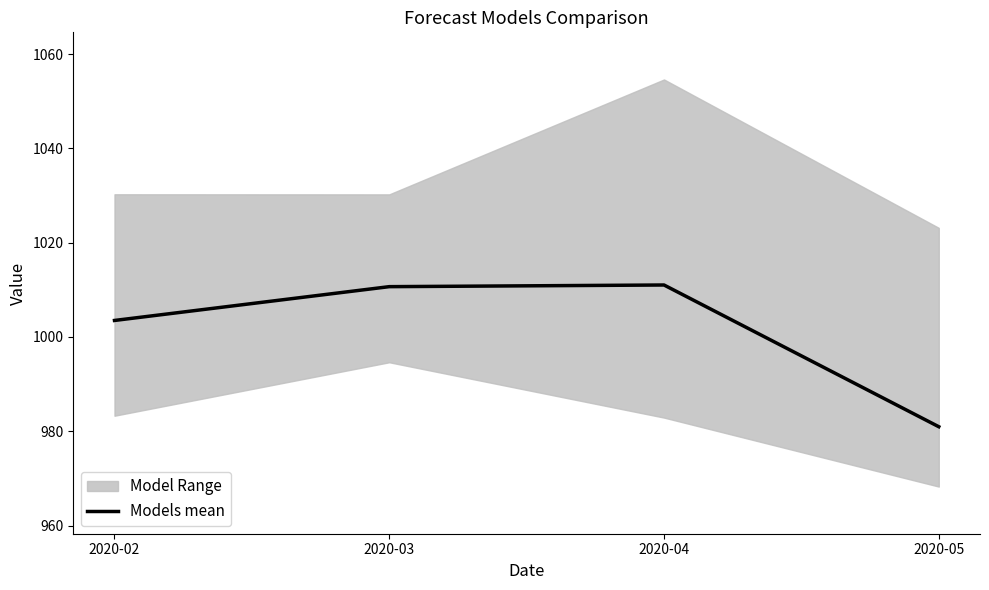

Is it true that the value at 2020-04 is 1626.7?

False